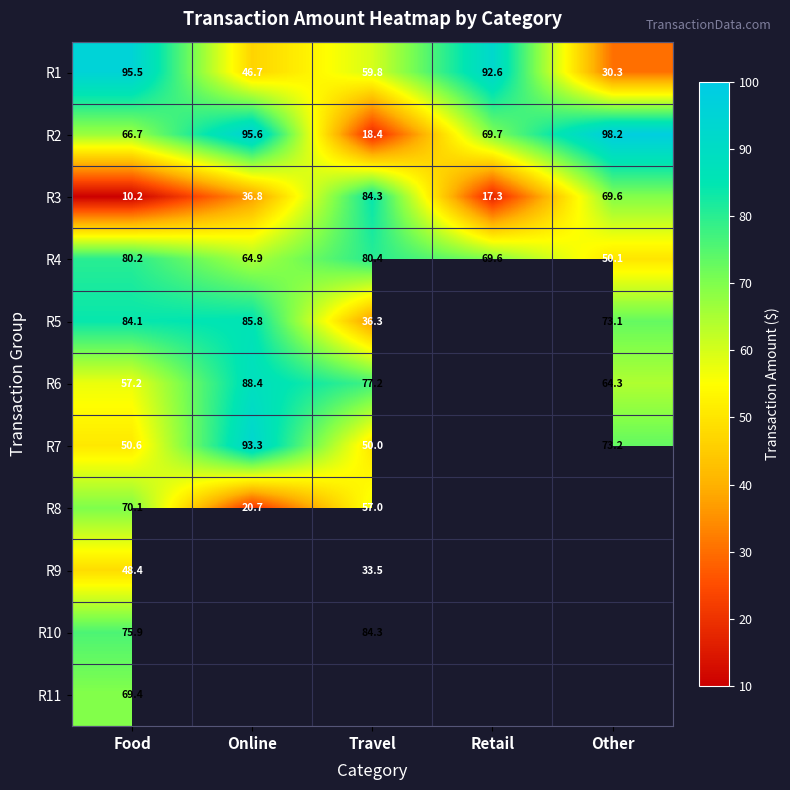

At which label is R1 closest to 62?

Travel